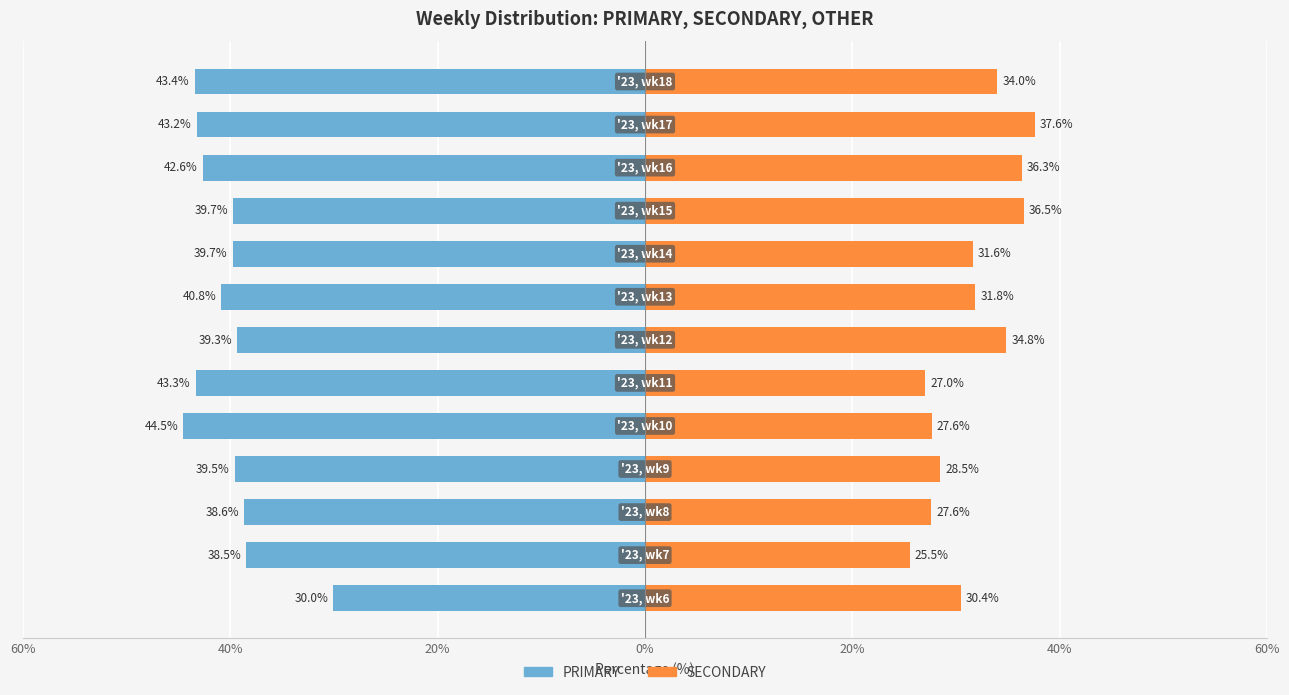

Which has a higher value, 12 or 20%?

12